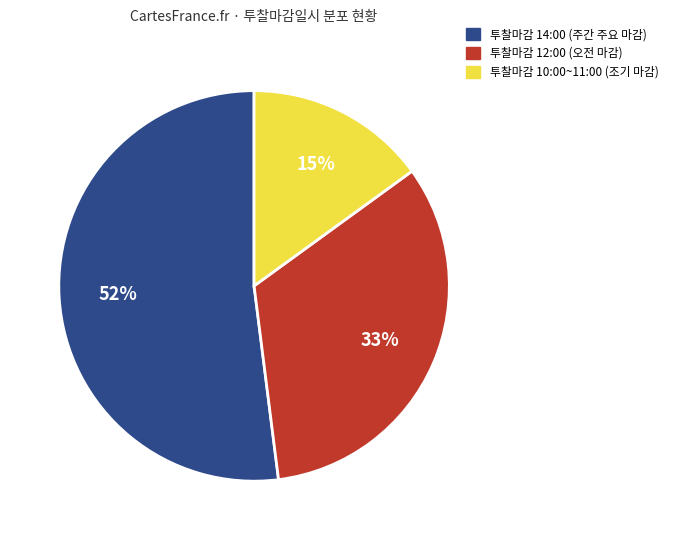

Does any single category account for the majority?

Yes